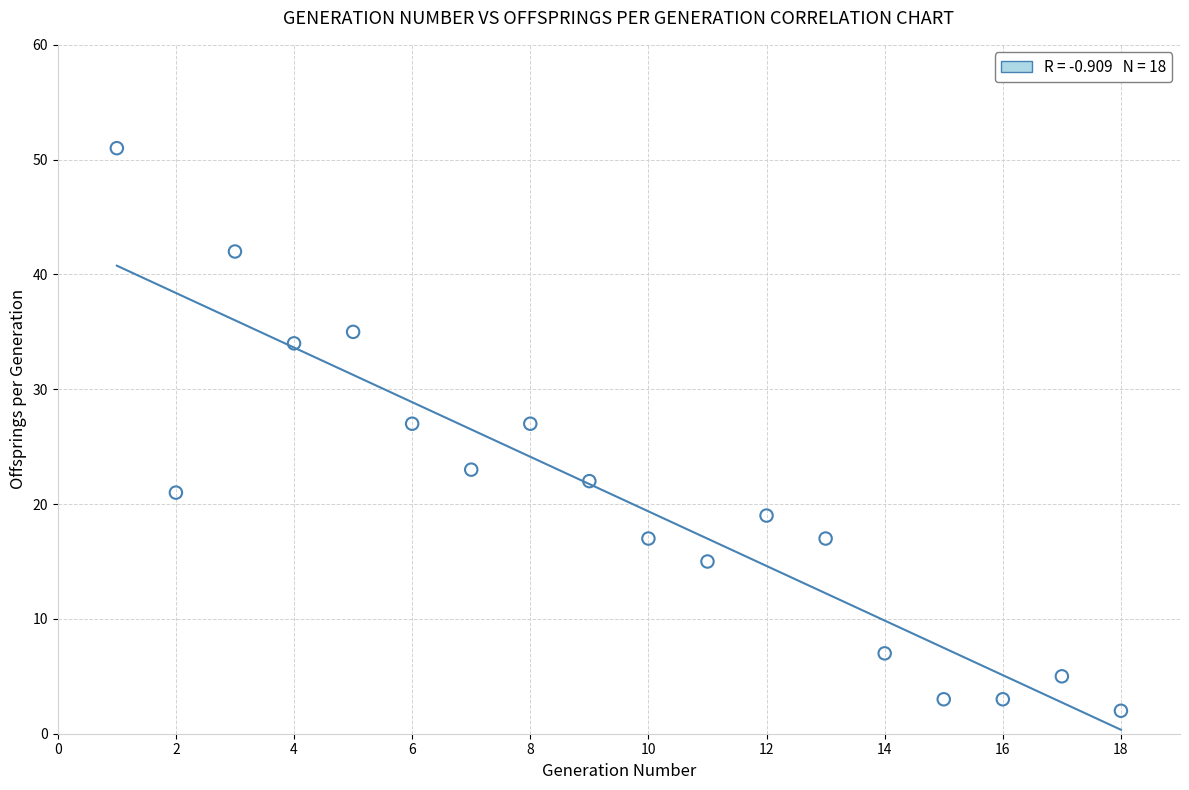

What is the range of Y values (max minus min)?

49